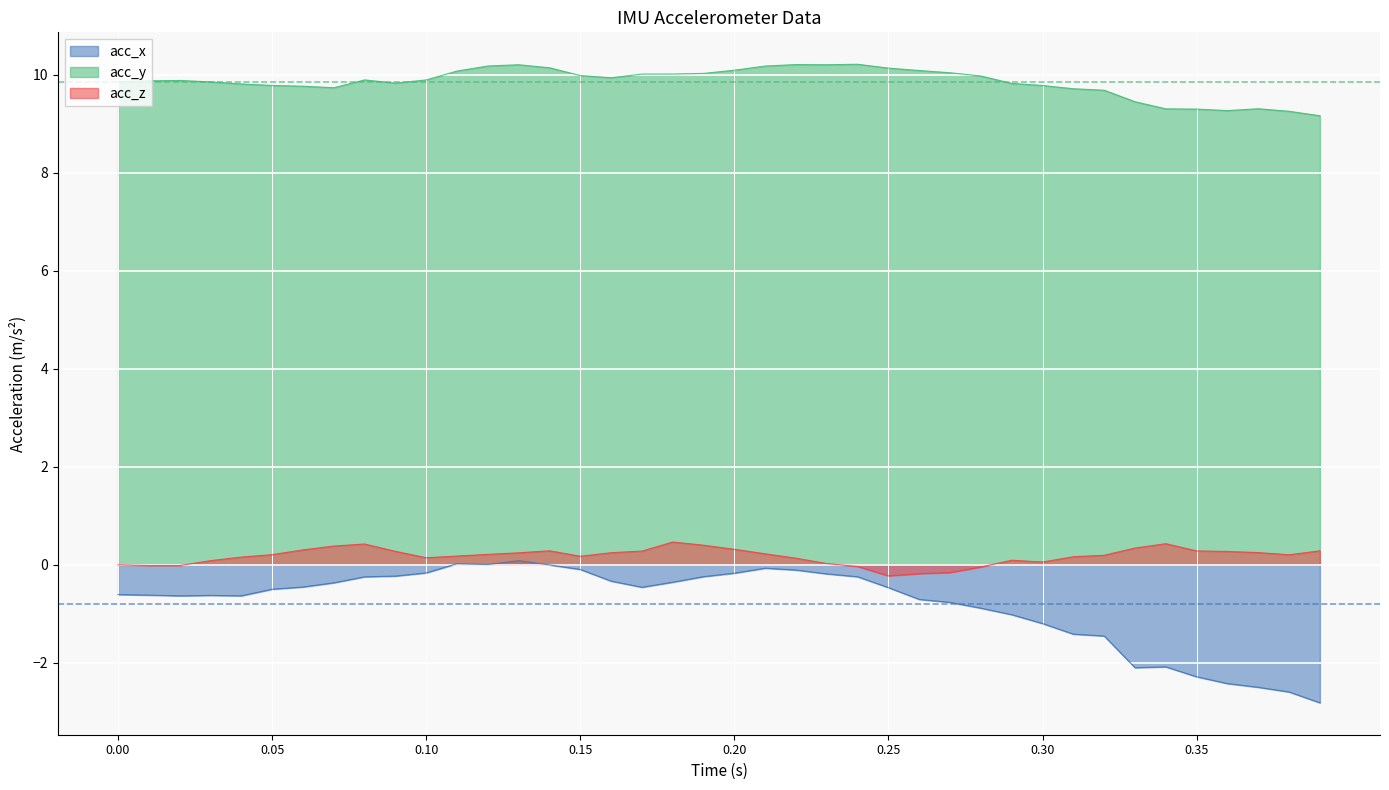

The value of acc_y at 0.25 is 10.1. True or false?

True